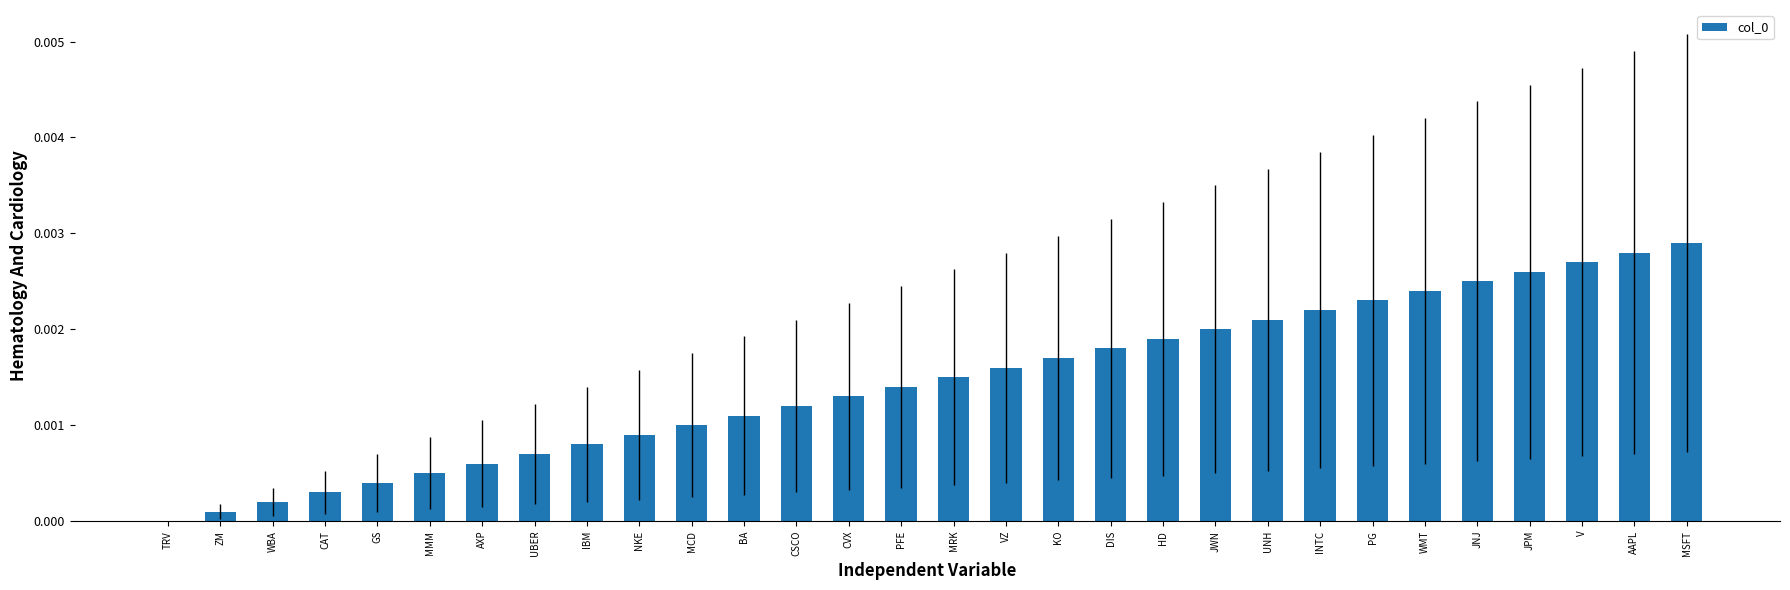

The chart shows a value of 0.0 at MCD. True or false?

True